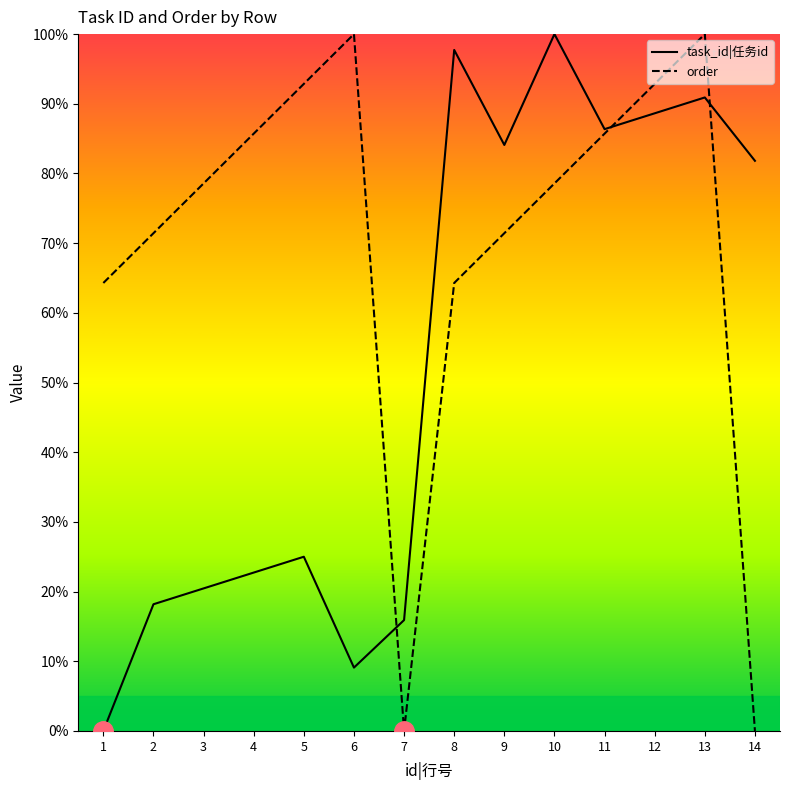

What is the sum of the task_id|任务id values at 9 and 11?

170.5